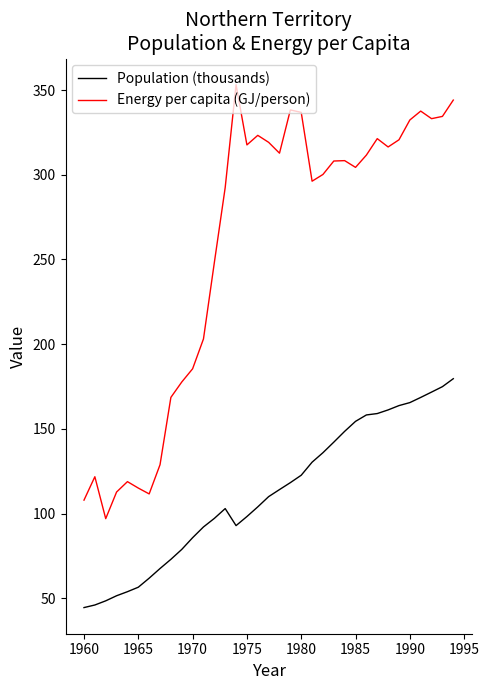

How many values in the Energy per capita (GJ/person) series are below 308?

17